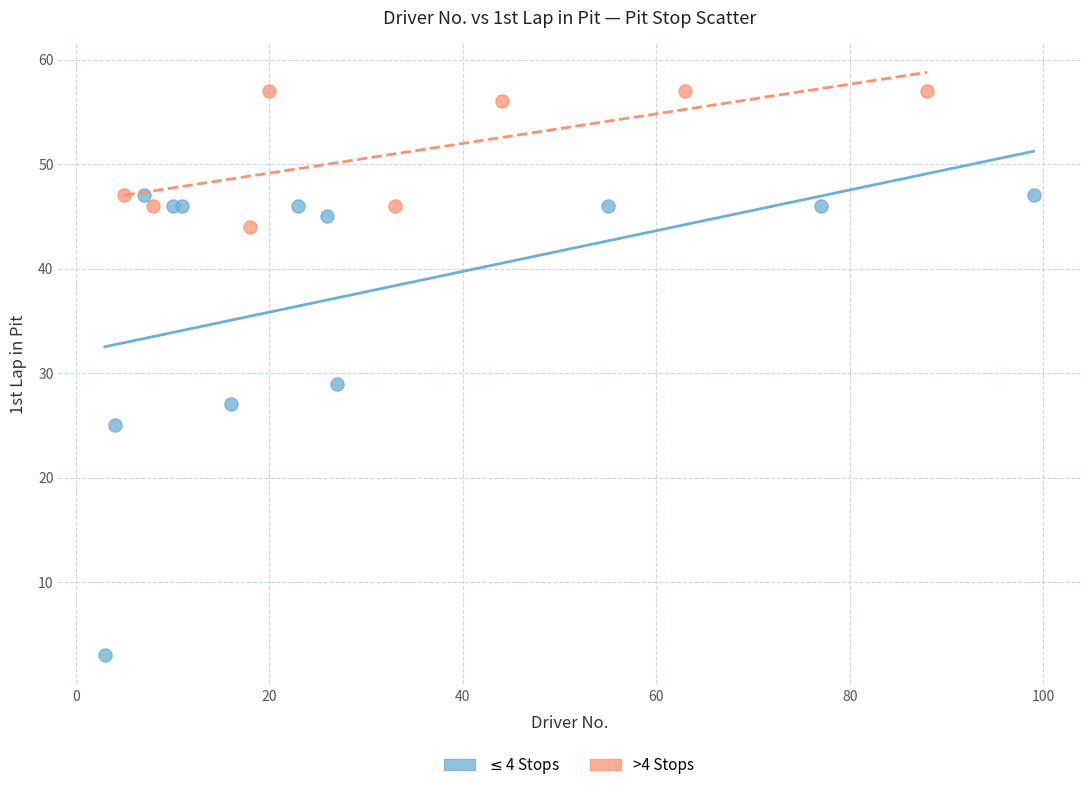

Which series contains the highest Y value?

>4 Stops